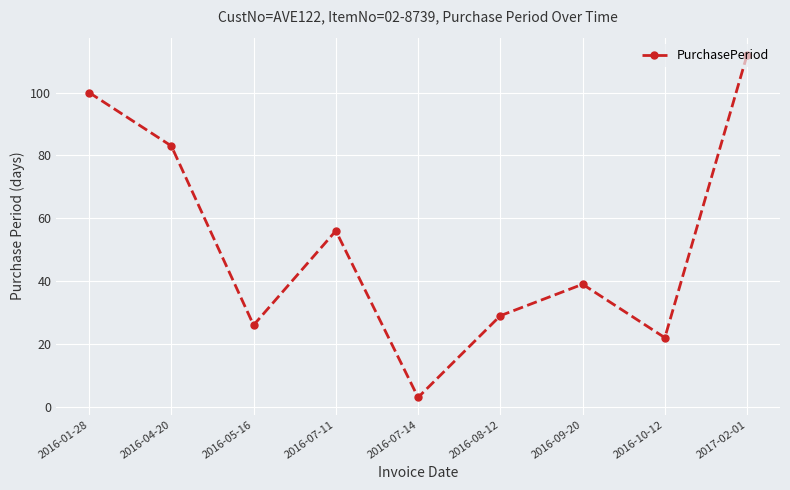

What is the sum of the values at 2016-10-12 and 2016-01-28?

122